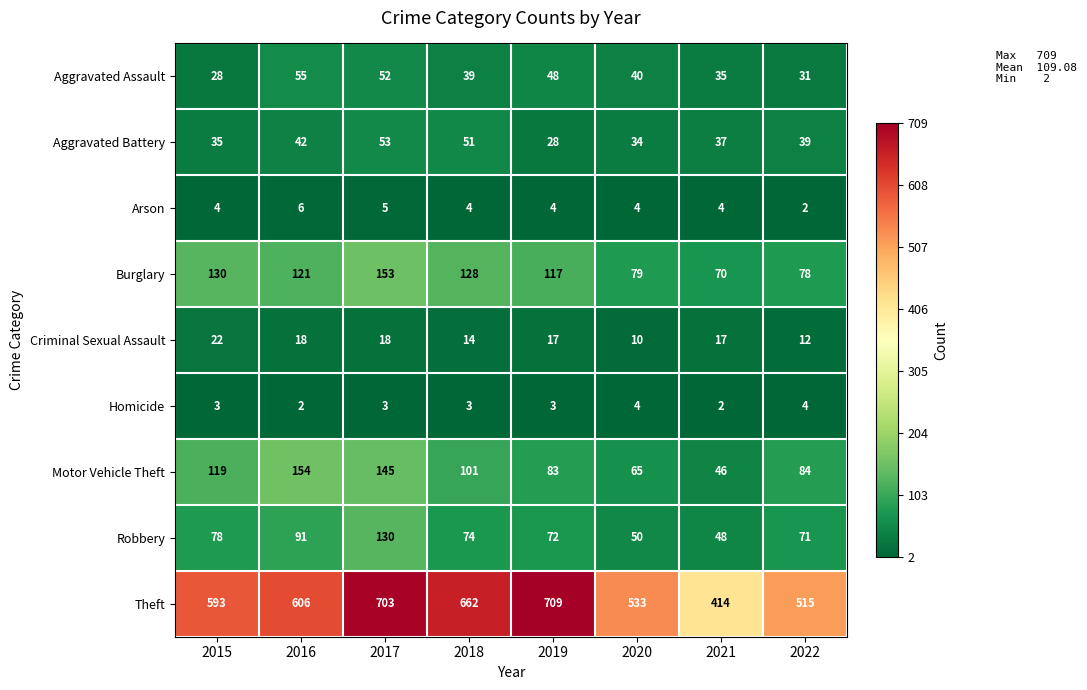

What is the approximate value of Theft at 2021, to the nearest 5?

415